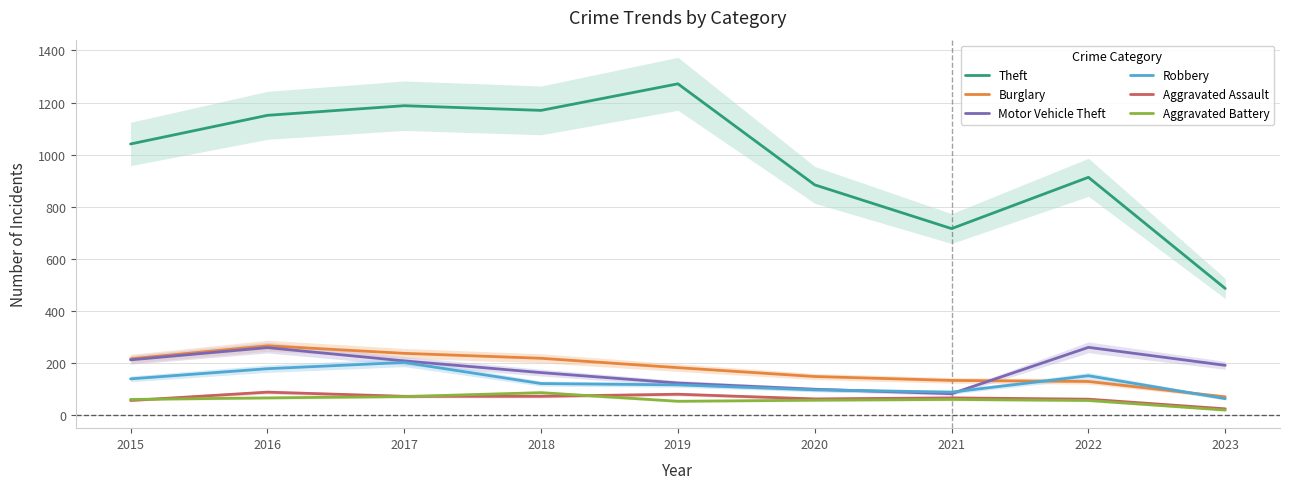

List the series in order of their peak value, highest first.

Theft, Burglary, Motor Vehicle Theft, Robbery, Aggravated Assault, Aggravated Battery